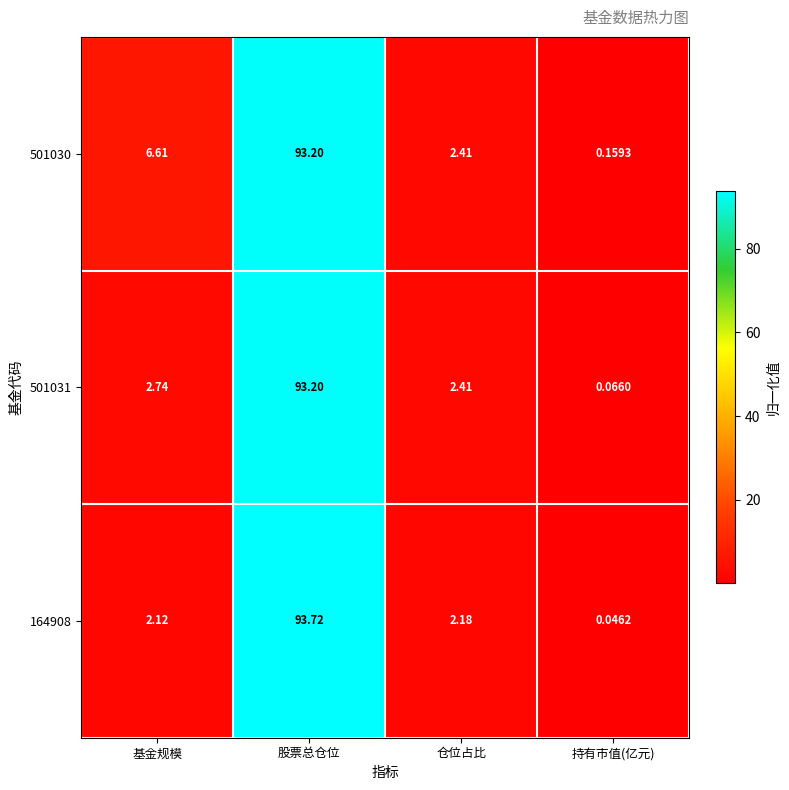

Rank the categories by 501030 value from highest to lowest.

股票总仓位, 基金规模, 仓位占比, 持有市值(亿元)